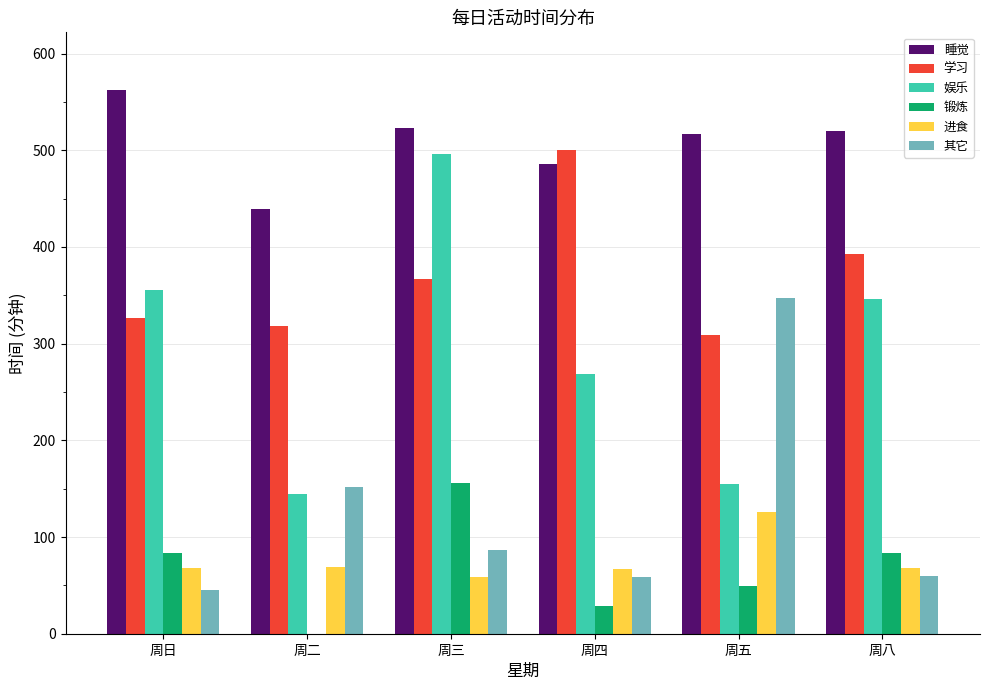

What is the sum of the 锻炼 values at 周五 and 周三?

205